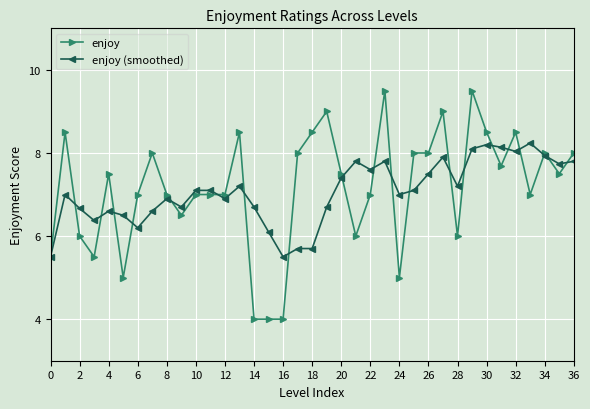

What is the maximum value for enjoy?

9.5